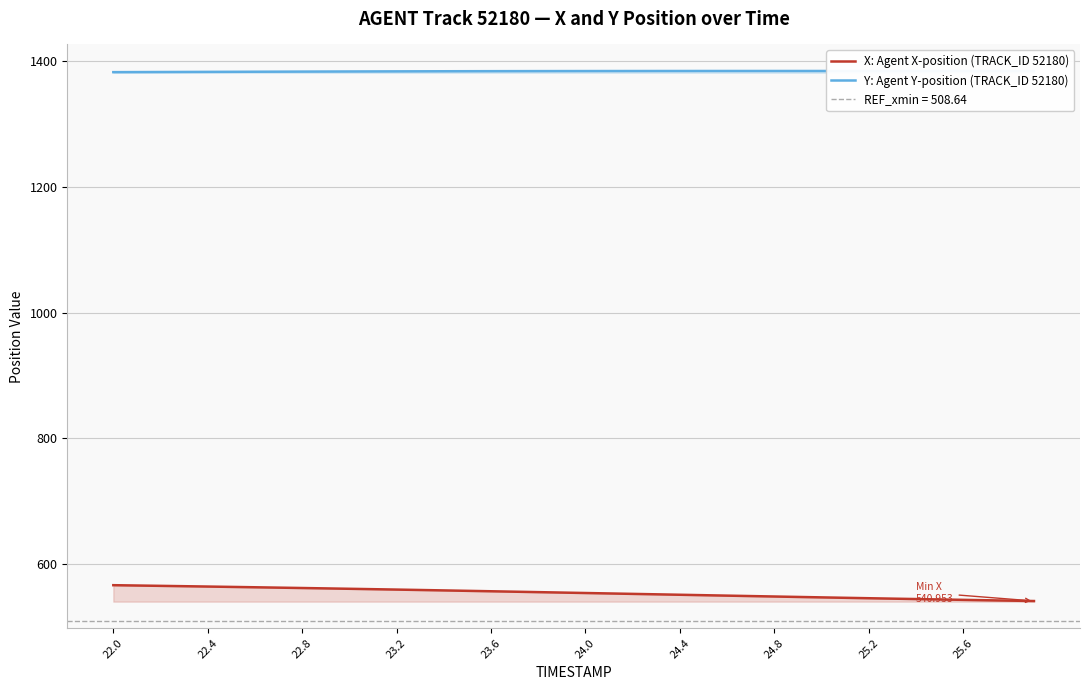

What is the maximum value for Y: Agent Y-position (TRACK_ID 52180)?

1384.4